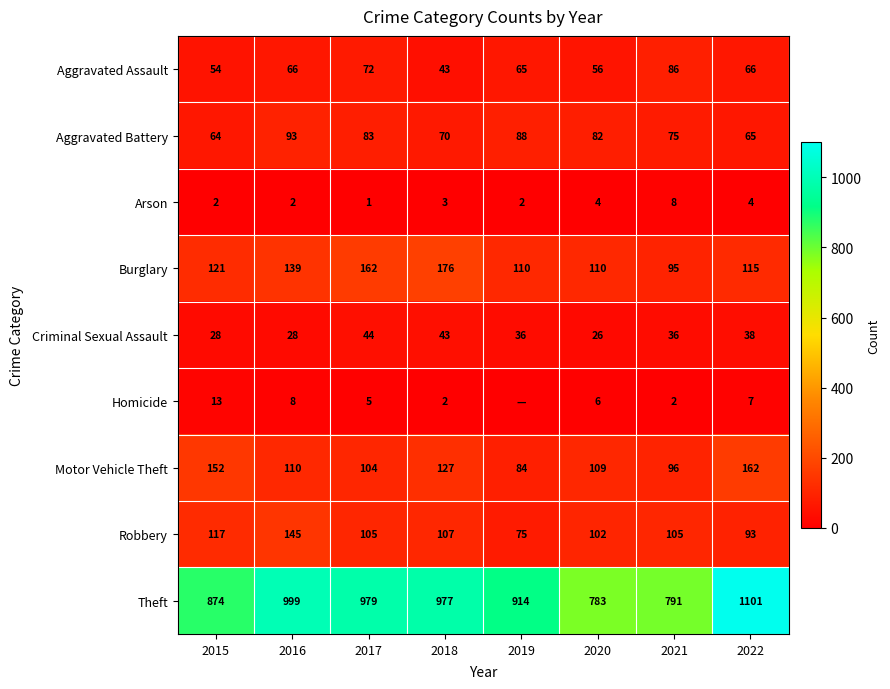

What value does the Criminal Sexual Assault series have at 2015?

28